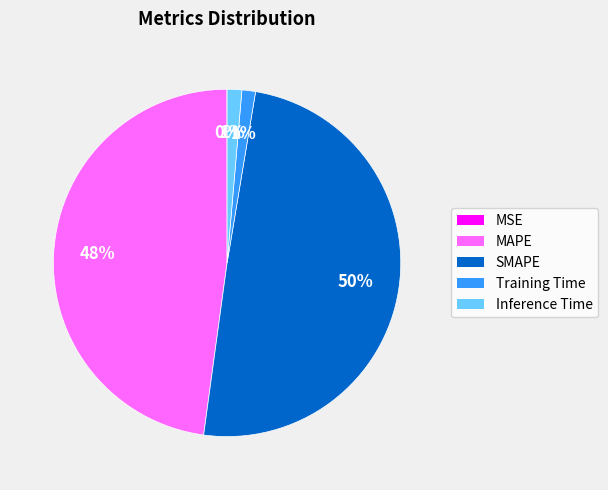

Is the sum of SMAPE and Training Time greater than half?

Yes